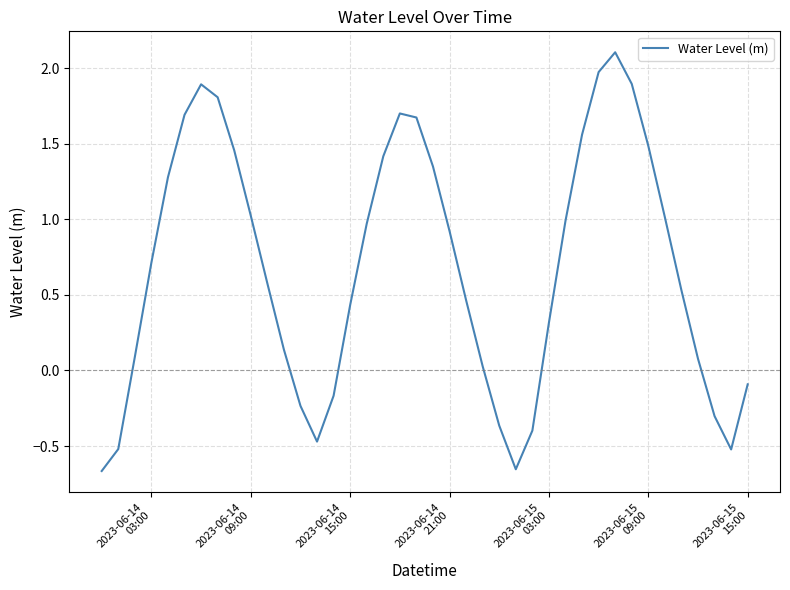

What is the difference between the maximum and minimum values?

2.8